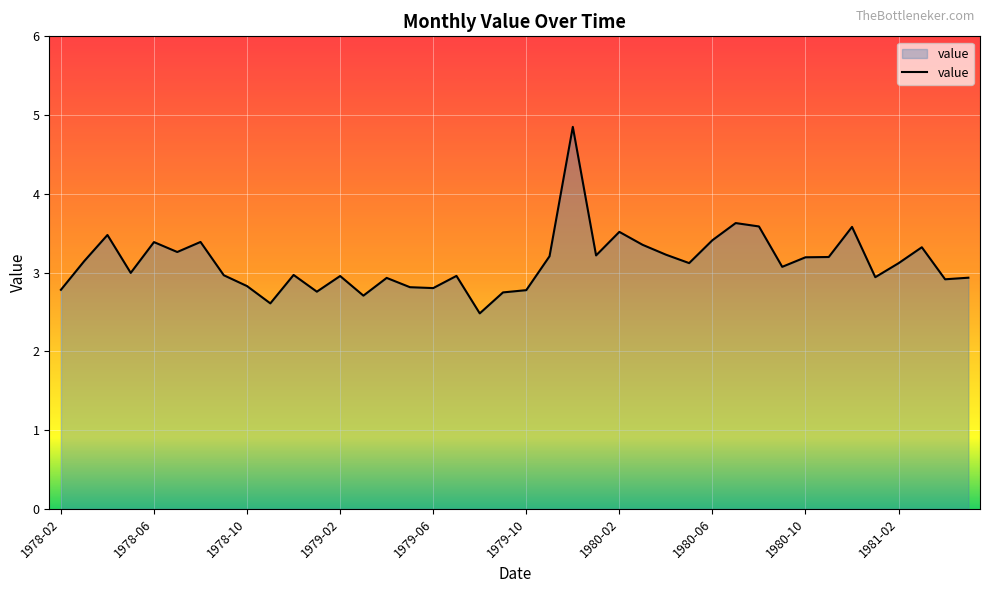

What is the difference between the maximum and minimum values?

2.4